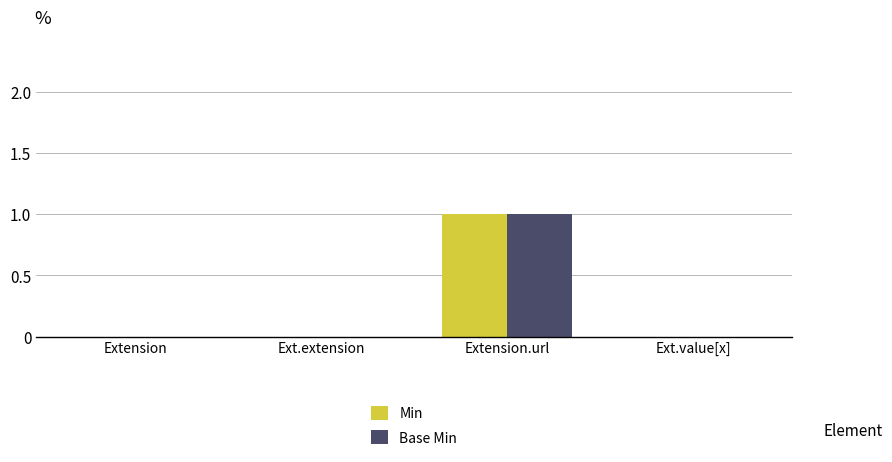

Which category has the highest value across all series?

Extension.url